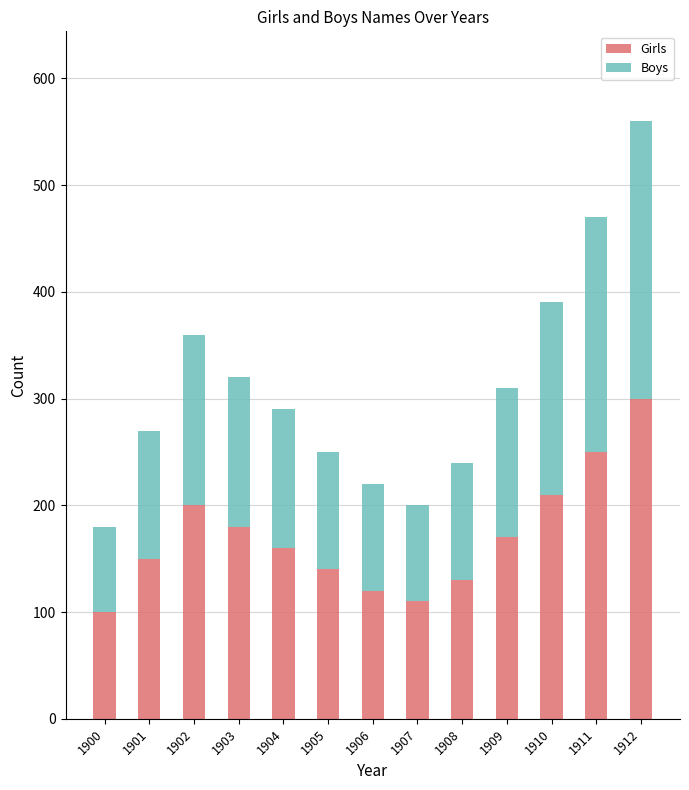

What is the sum of all Girls values?

2220